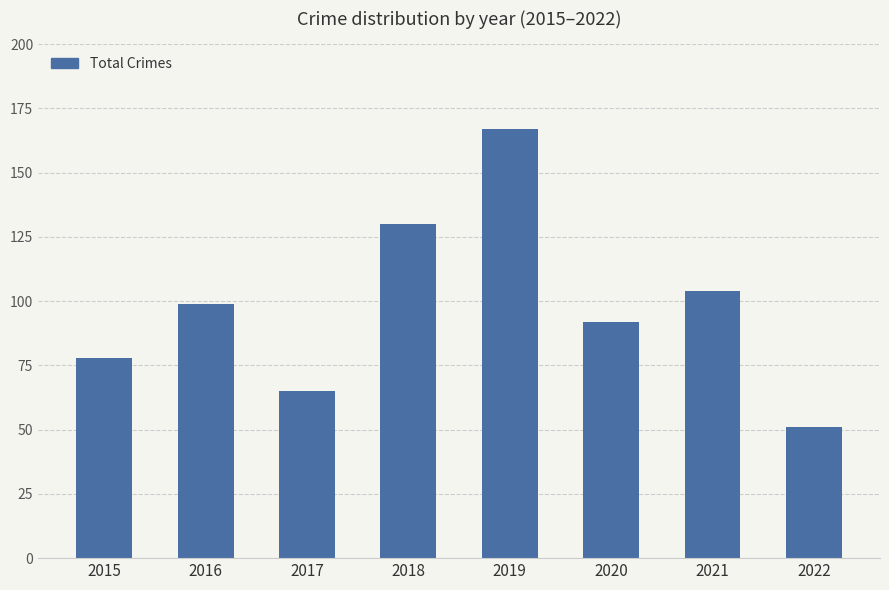

True or false: the data shows 65 at 2017.

True